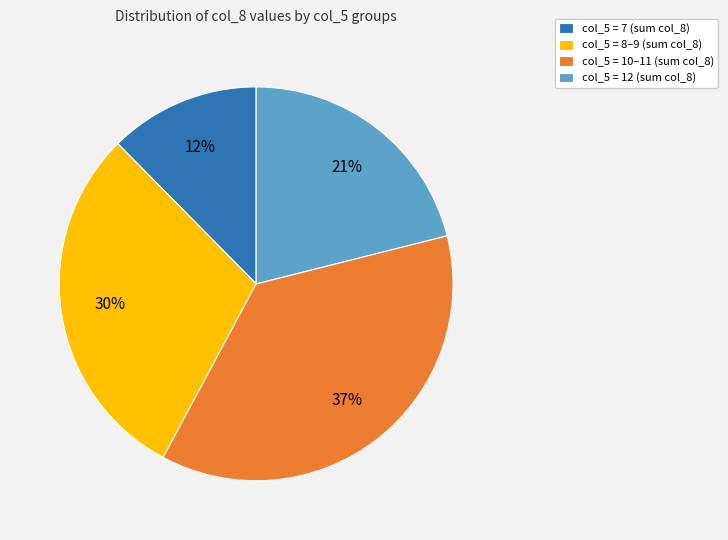

Do col_5 = 12 (sum col_8) and col_5 = 7 (sum col_8) together represent more than half of the pie?

No